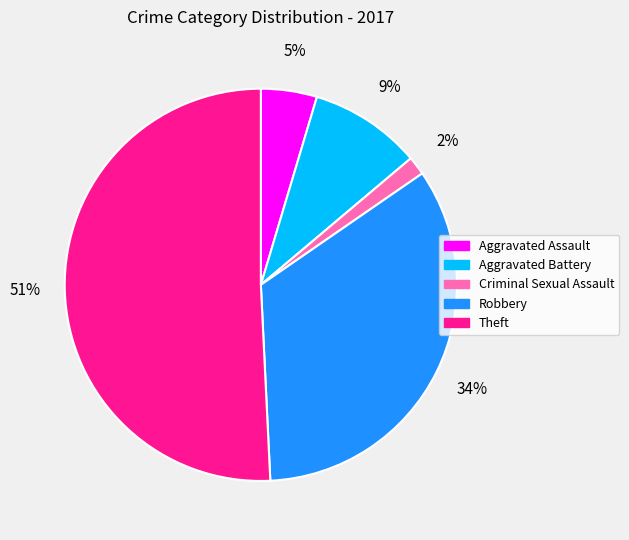

Is the sum of Robbery and Theft greater than half?

Yes